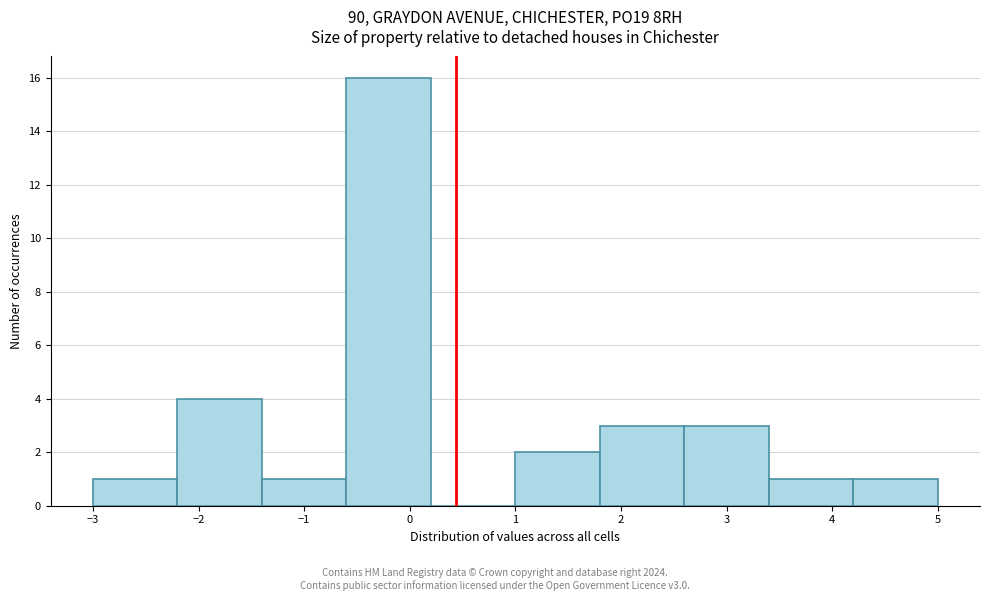

How tall is the bar that spans -2.2 to -1.4 on the x-axis? The values are not printed on the chart, so give them approximately, as read against the axis.

4